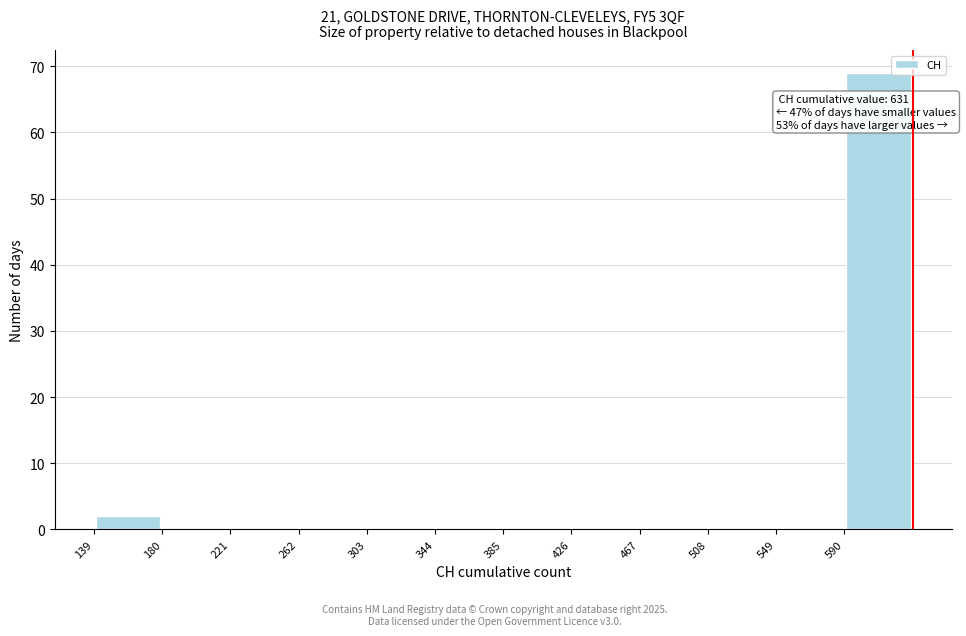

Over which range of the x-axis is the bar tallest?

590 to 631